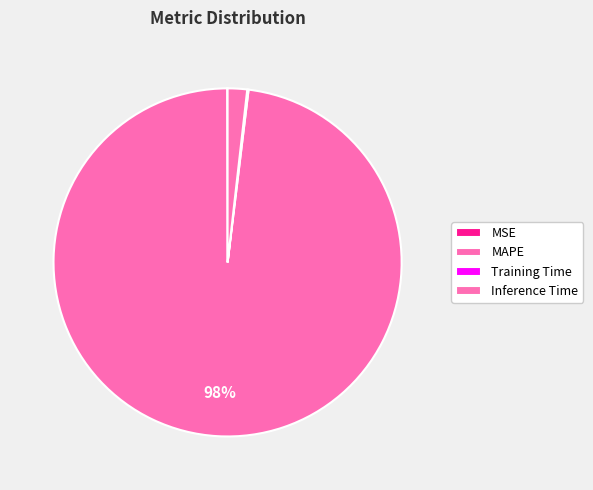

To the nearest percent, what is the difference between the MAPE and MSE slice percentages?

98%